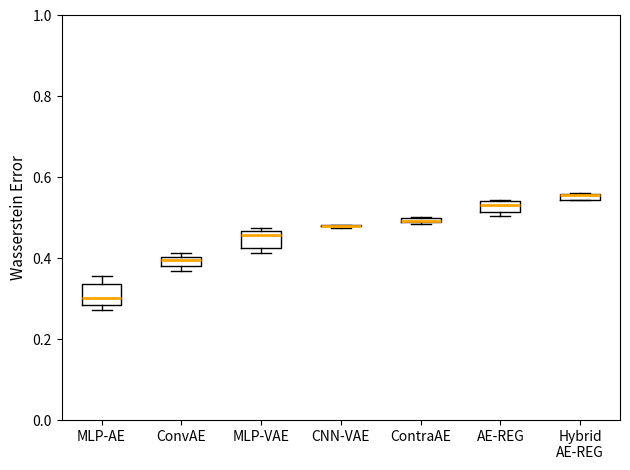

Where is the upper edge of the box for MLP-VAE on the y-axis? The values are not printed on the chart, so give them approximately, as read against the axis.

0.46